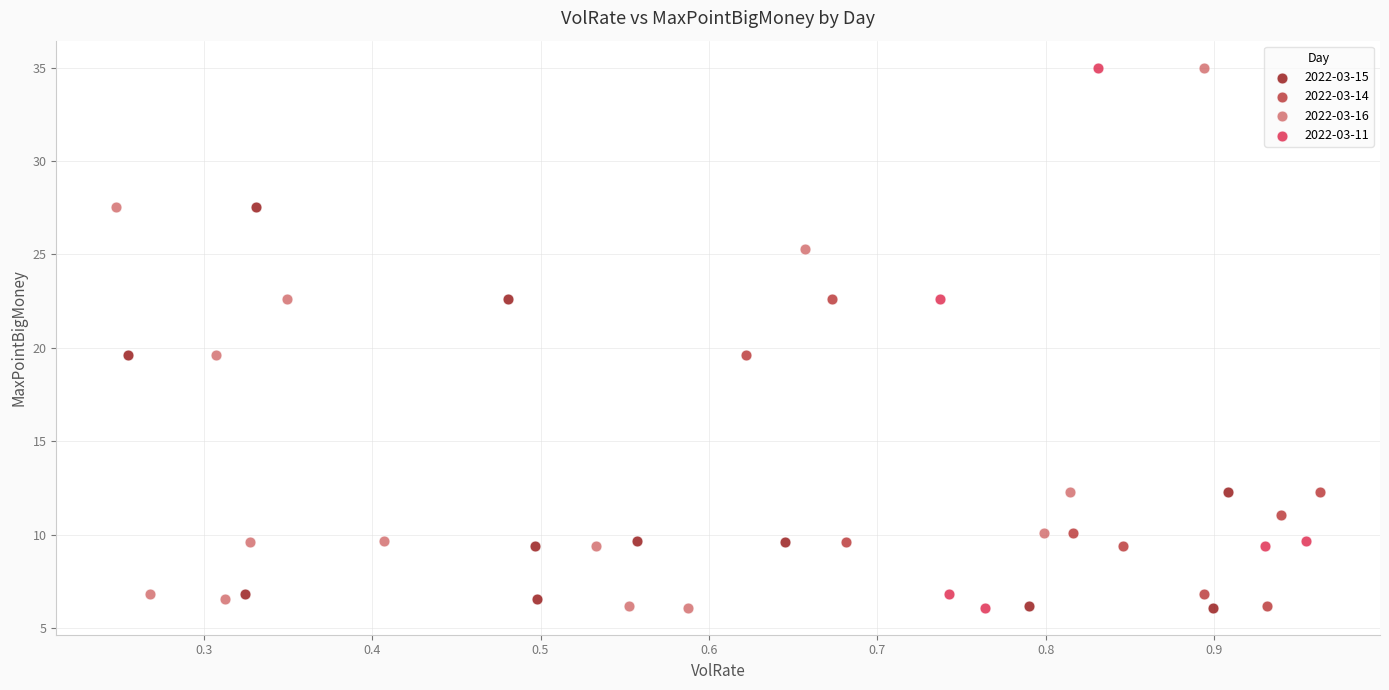

What are all the series names shown in the legend?

2022-03-15, 2022-03-14, 2022-03-16, 2022-03-11